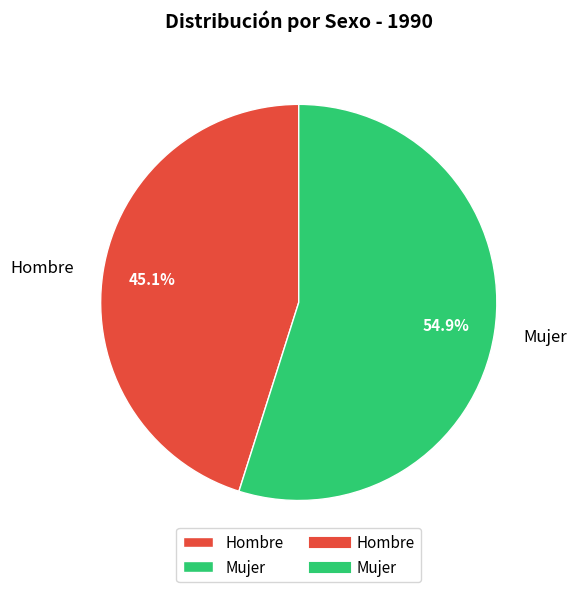

Between Mujer and Hombre, which is larger?

Mujer